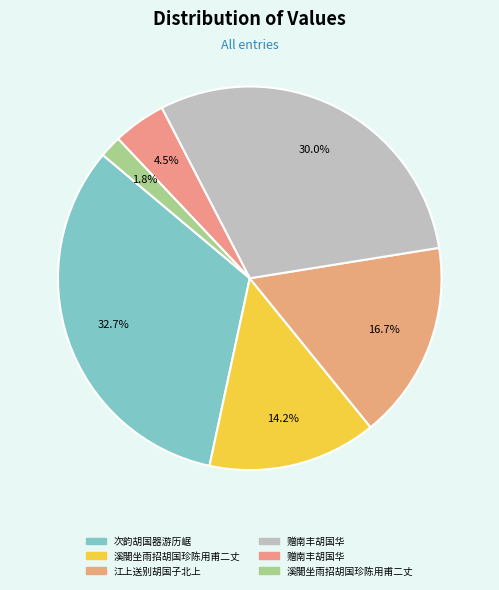

To the nearest percent, what is the difference between the largest and smallest slice percentages?

31%